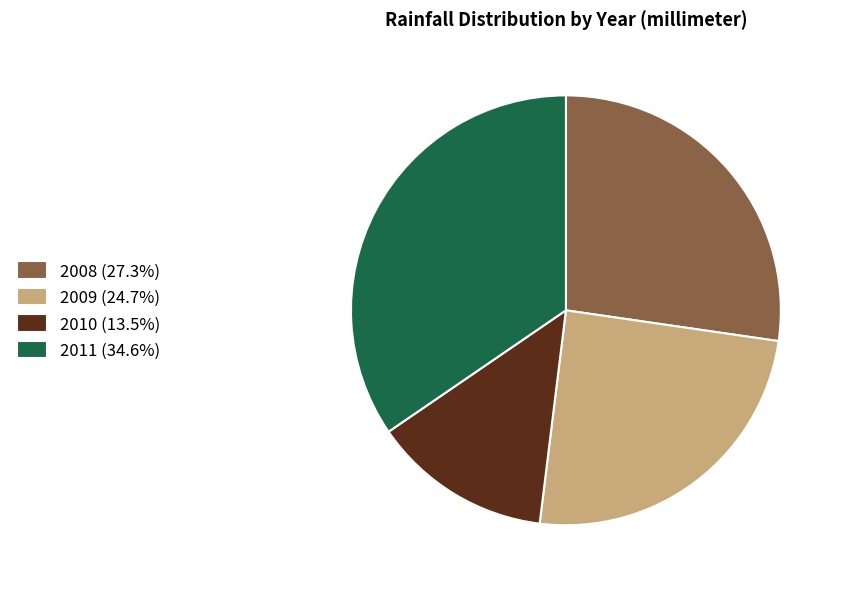

What is the smallest slice in the pie chart?

2010